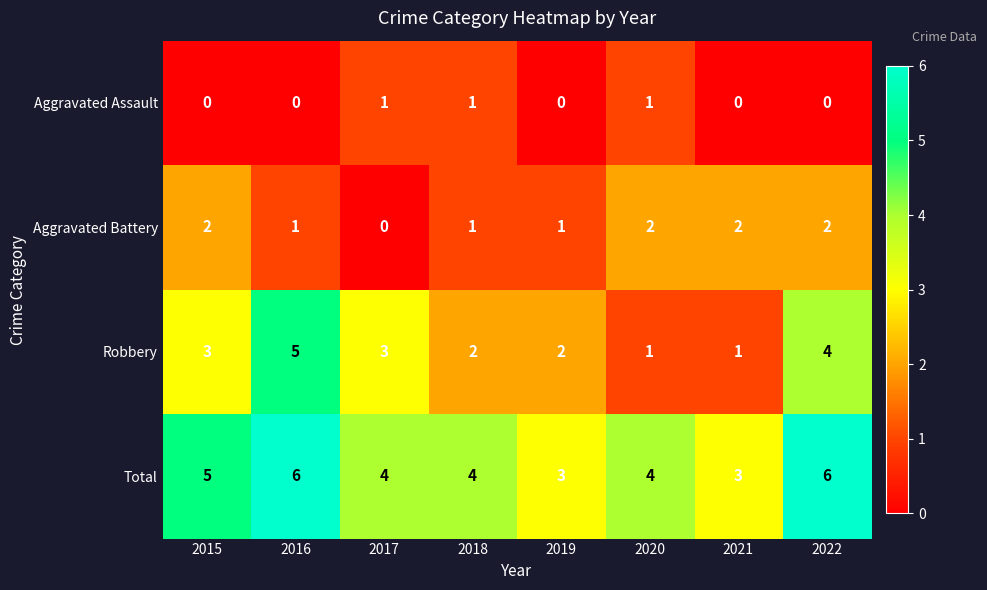

List the series in order of their peak value, lowest first.

Aggravated Assault, Aggravated Battery, Robbery, Total